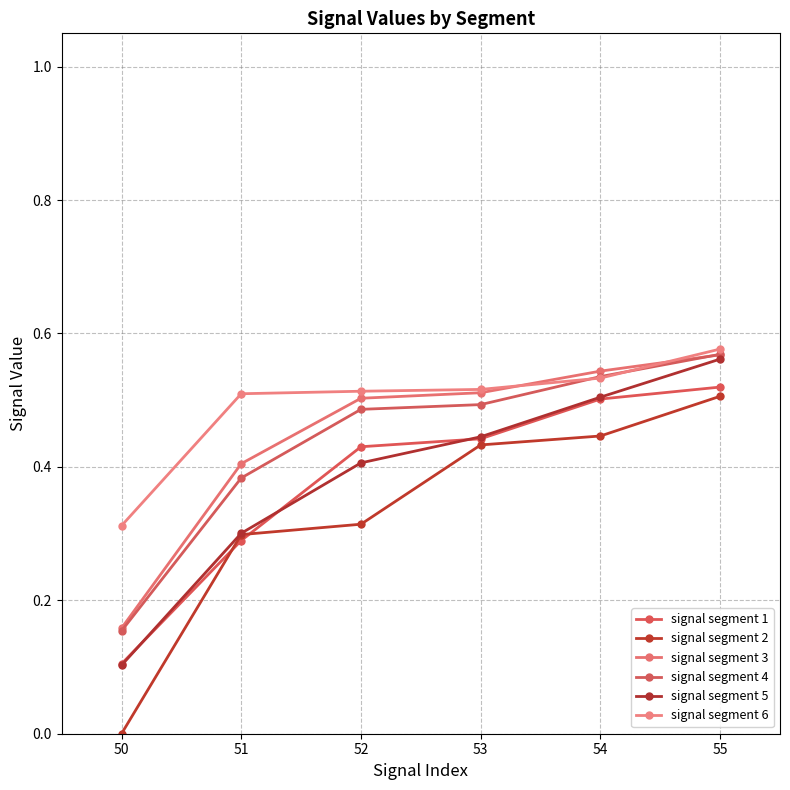

What is the sum of all signal segment 4 values?

2.6